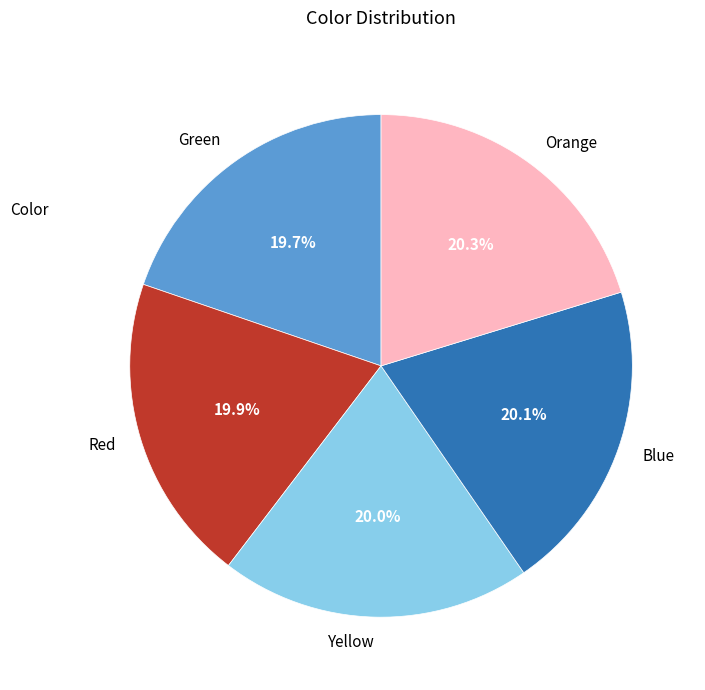

What is the total percentage of Red and Blue?

40.0%